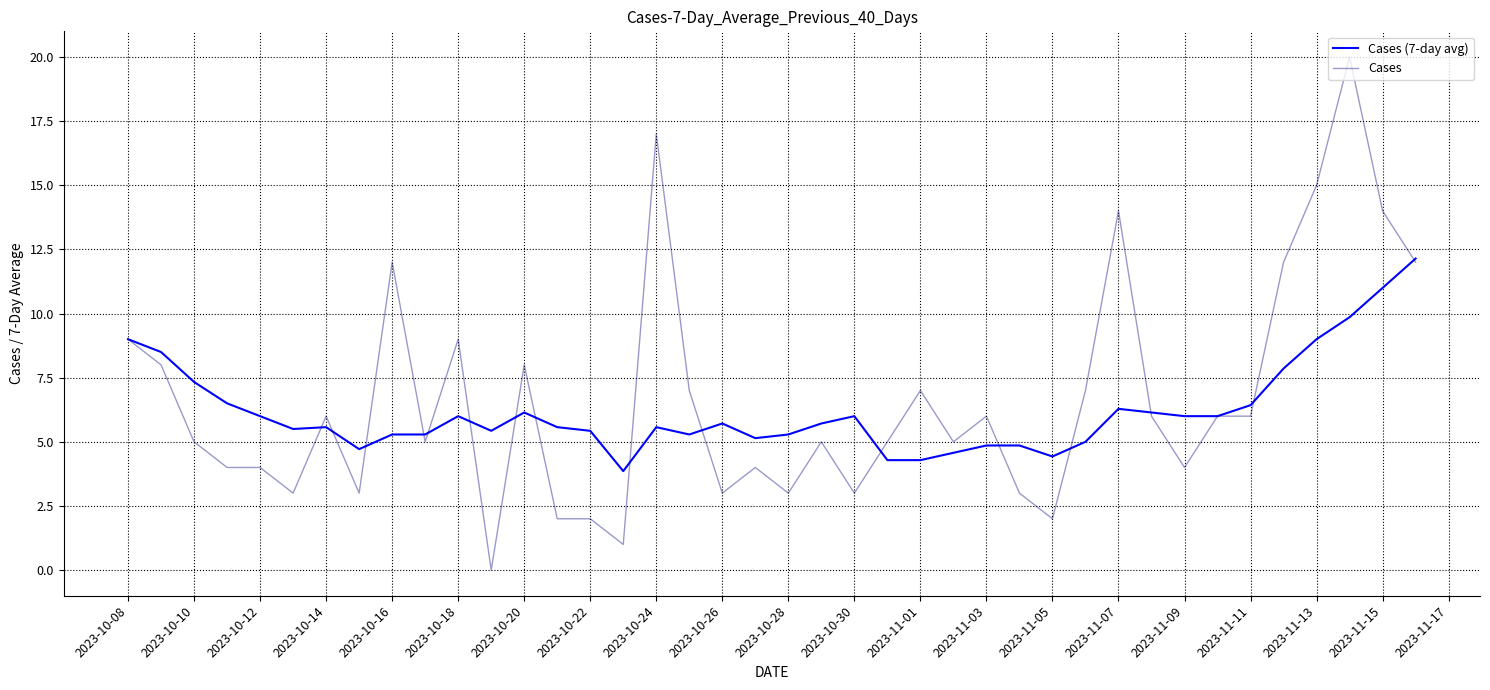

Rank the series by their maximum value, from lowest to highest.

Cases (7-day avg), Cases